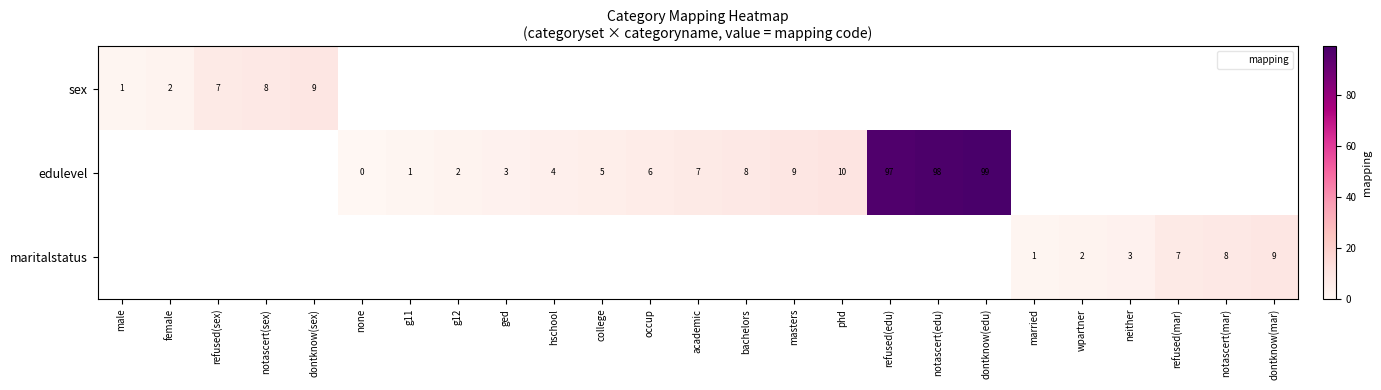

Rank the series at academic from highest to lowest value.

sex, edulevel, maritalstatus